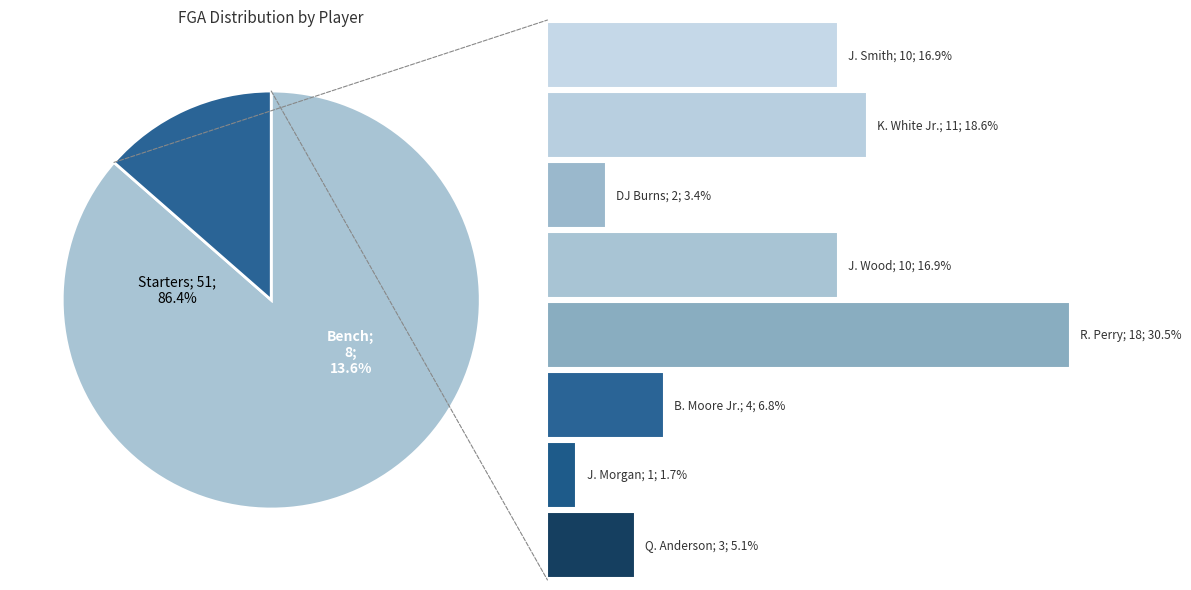

The R. Perry slice represents 43% of the pie. True or false?

False